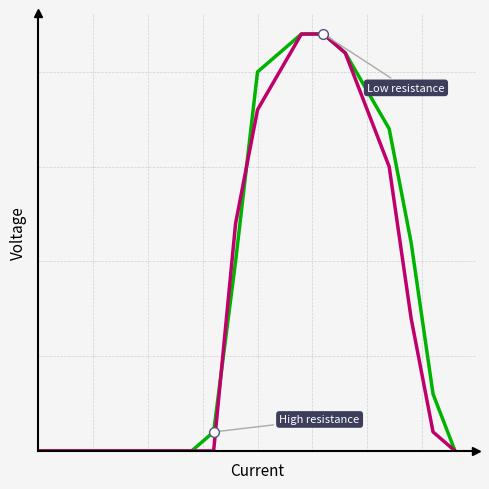

Does the chart have visible grid lines?

Yes